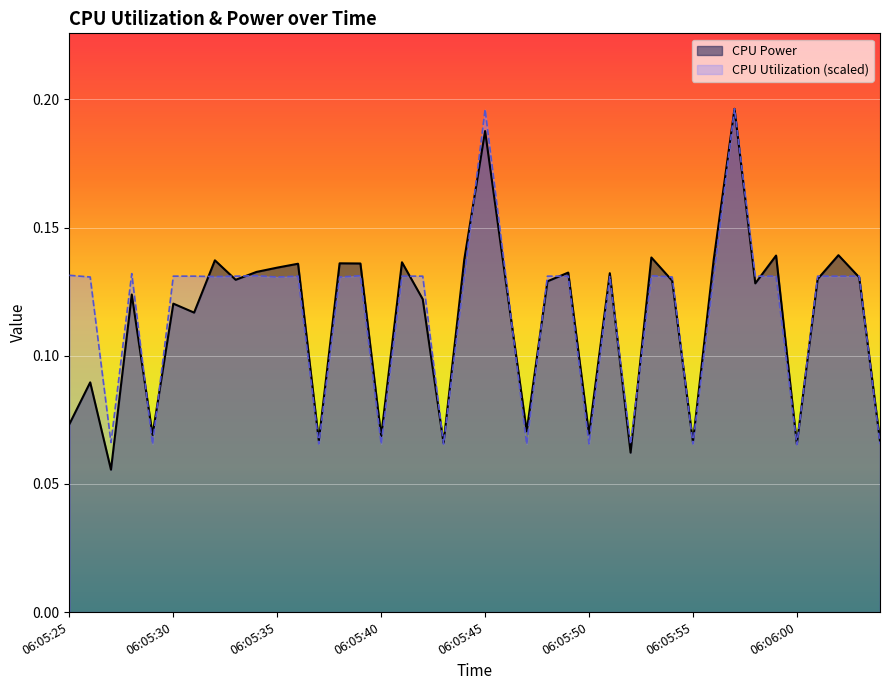

Reading right to left, transcribe all the data shown in this chart.

CPU Power: 0.1	0.1	0.1	0.1	0.1	0.1	0.1	0.2	0.1	0.1	0.1	0.1	0.1	0.1	0.1	0.1	0.1	0.1	0.1	0.2	0.1	0.1	0.1	0.1	0.1	0.1	0.1	0.1	0.1	0.1	0.1	0.1	0.1	0.1	0.1	0.1	0.1	0.1	0.1	0.1
CPU Utilization: 0.1	0.1	0.1	0.1	0.1	0.1	0.1	0.2	0.1	0.1	0.1	0.1	0.1	0.1	0.1	0.1	0.1	0.1	0.1	0.2	0.1	0.1	0.1	0.1	0.1	0.1	0.1	0.1	0.1	0.1	0.1	0.1	0.1	0.1	0.1	0.1	0.1	0.1	0.1	0.1